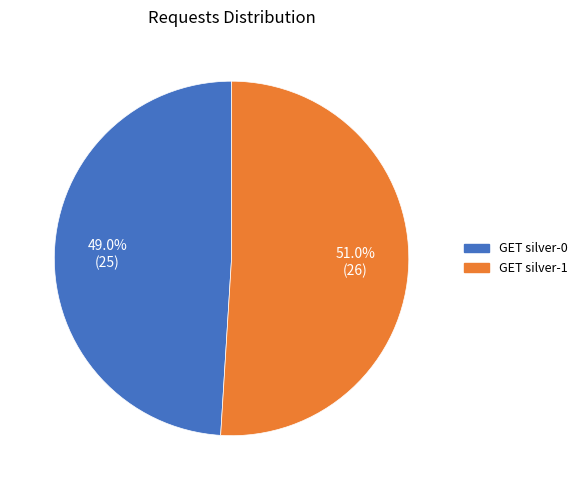

How many slices are in this pie chart?

2